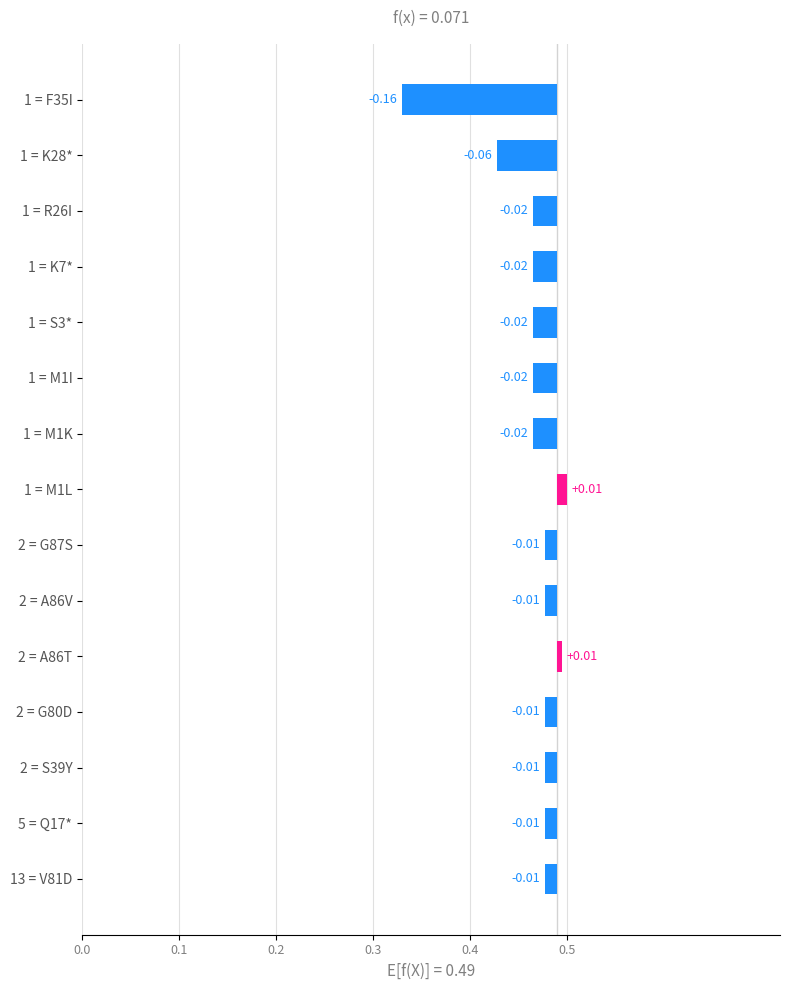

How many positive values are there?

2